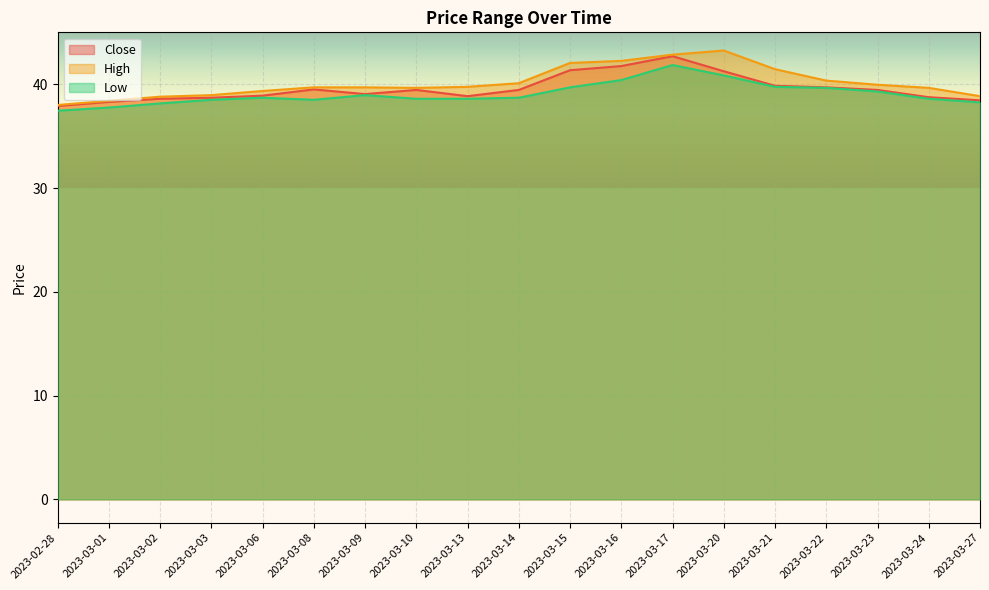

Rank the series by their average value, from highest to lowest.

High, Close, Low